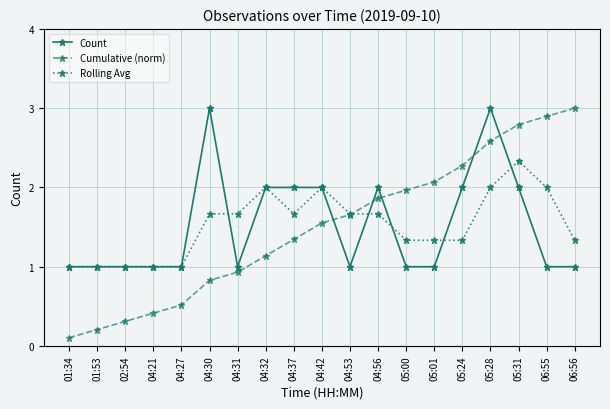

Which series changed the most between 01:53 and 04:21?

Cumulative (norm)